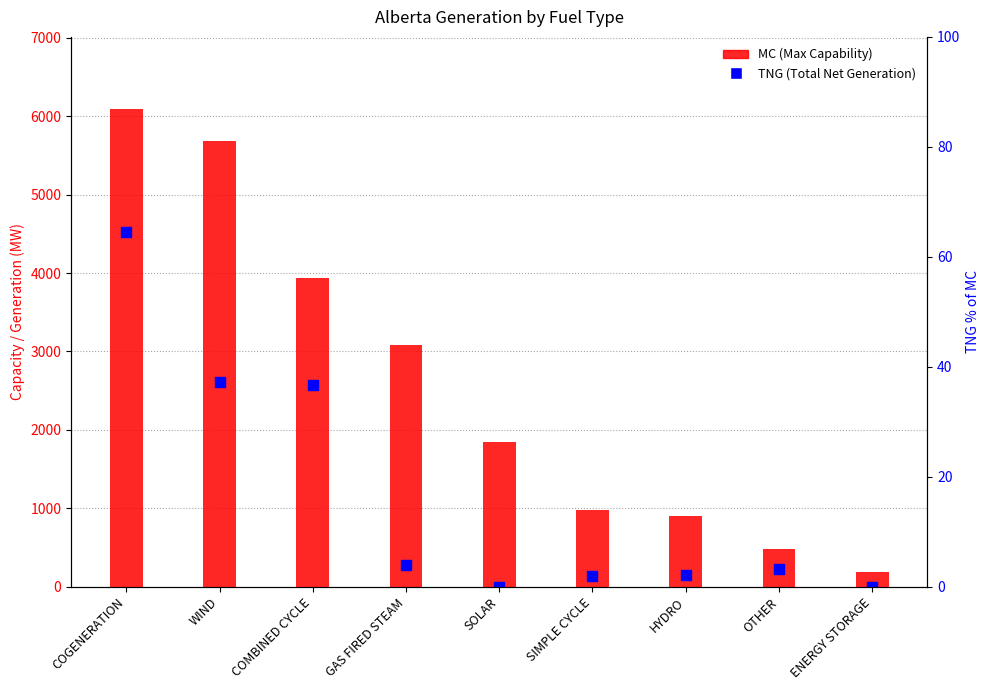

At which category is the sum across all series the highest?

COGENERATION